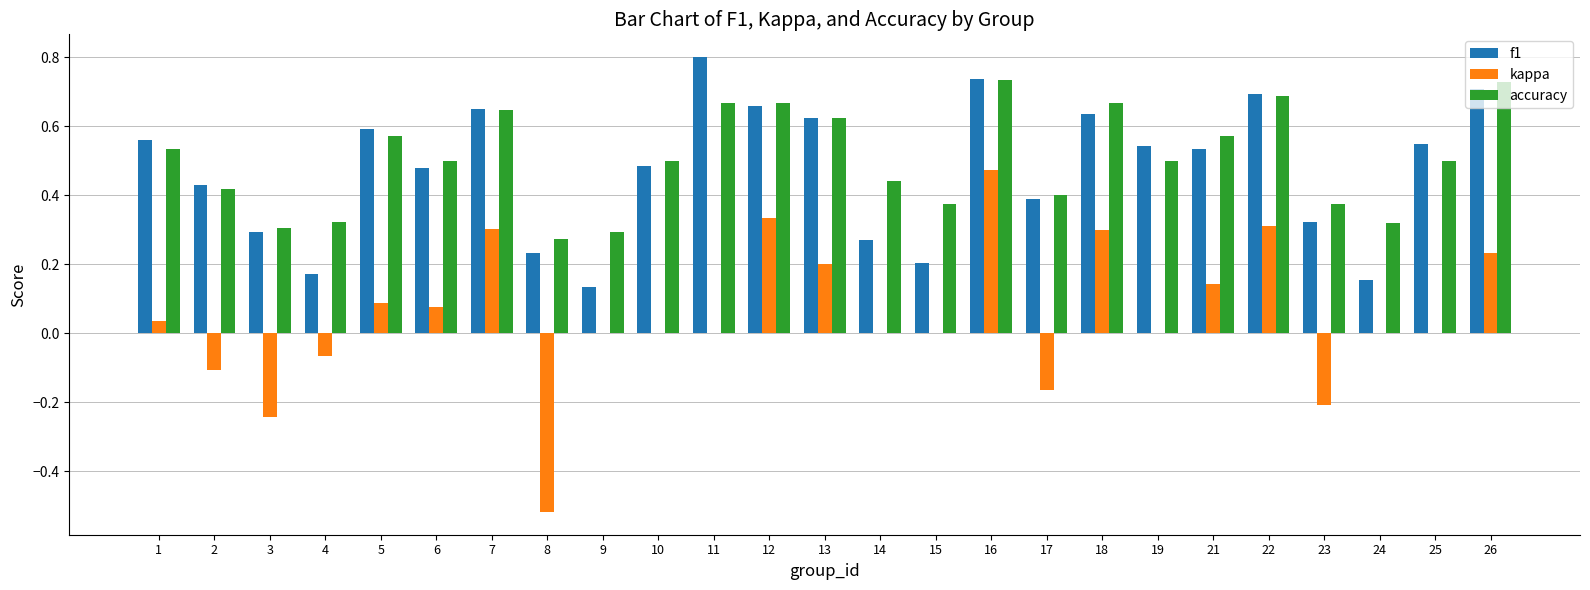

Which series changed the most between 21 and 26?

f1